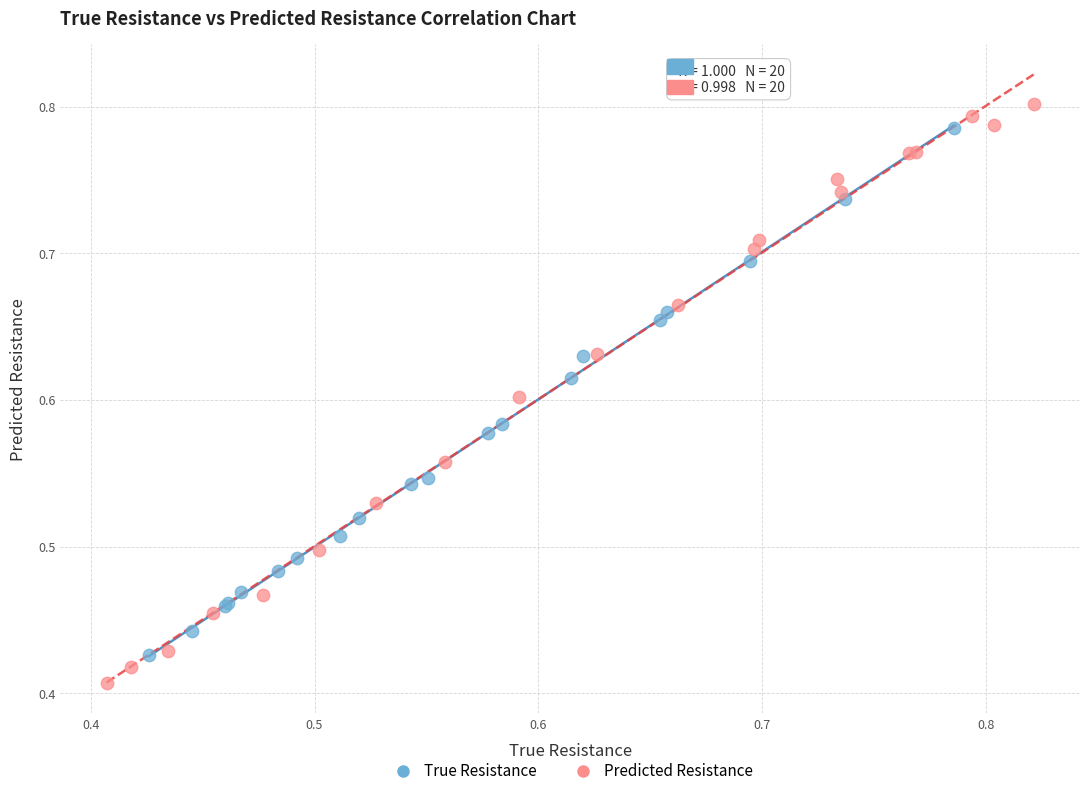

Which series contains the lowest Y value?

Predicted Resistance